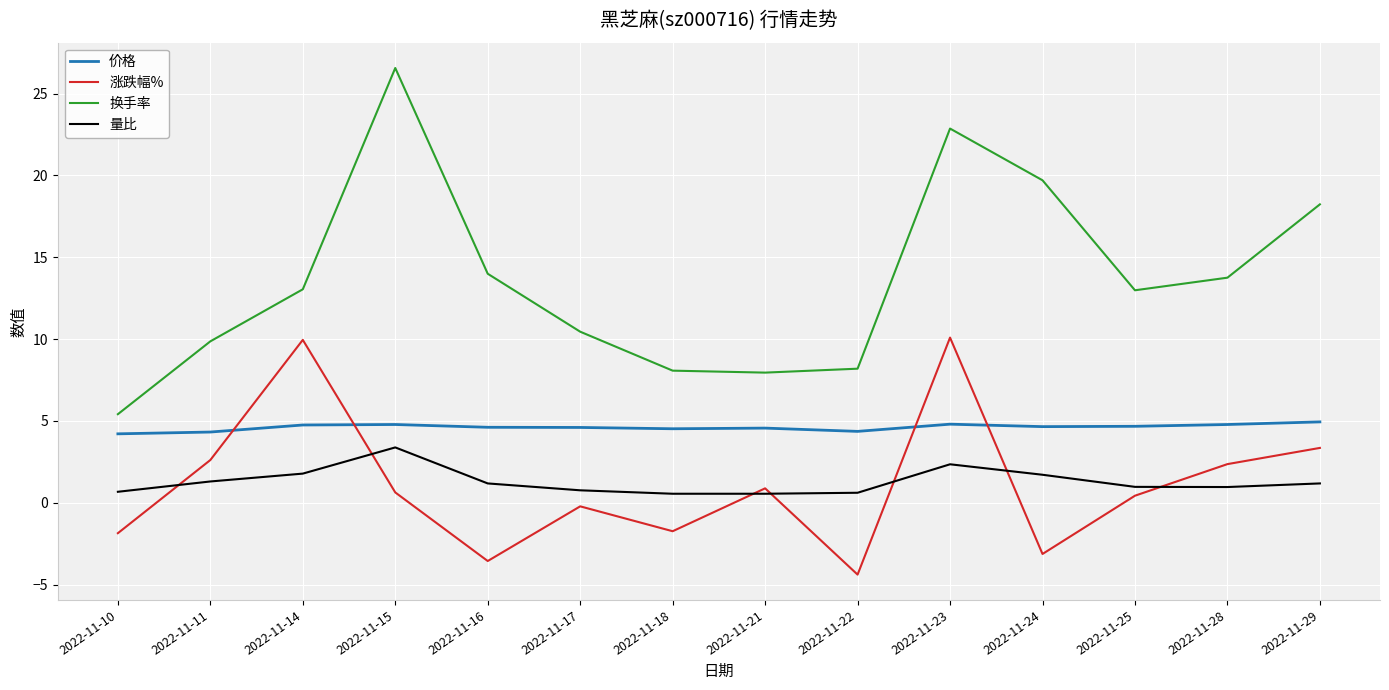

What is the maximum value for 涨跌幅%?

10.1